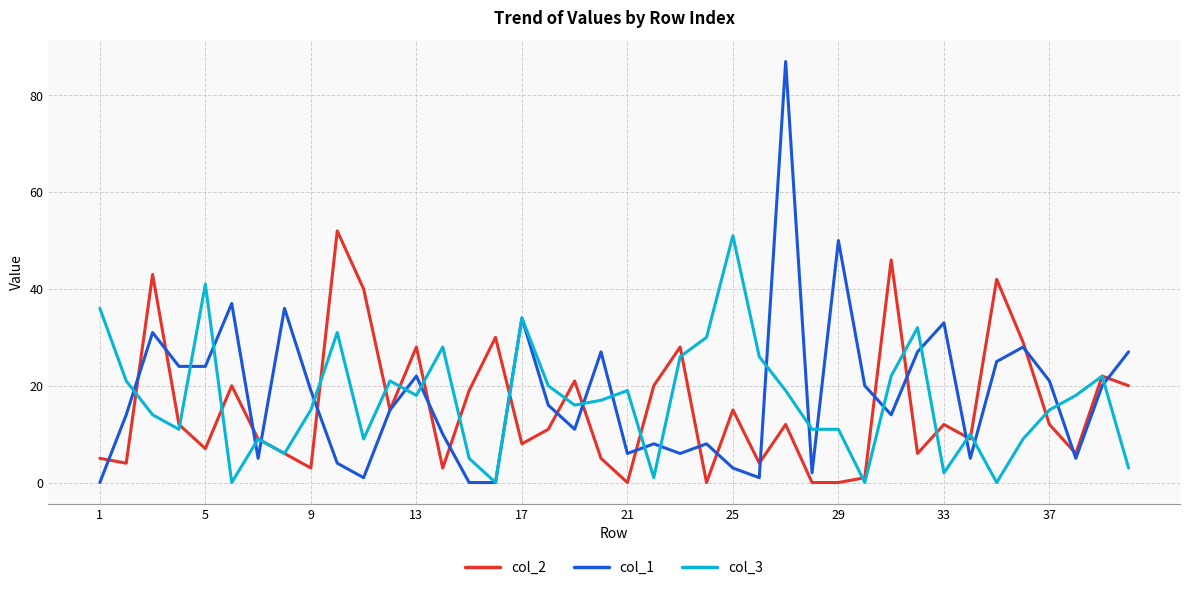

The col_2 series shows 0 at 21. True or false?

True